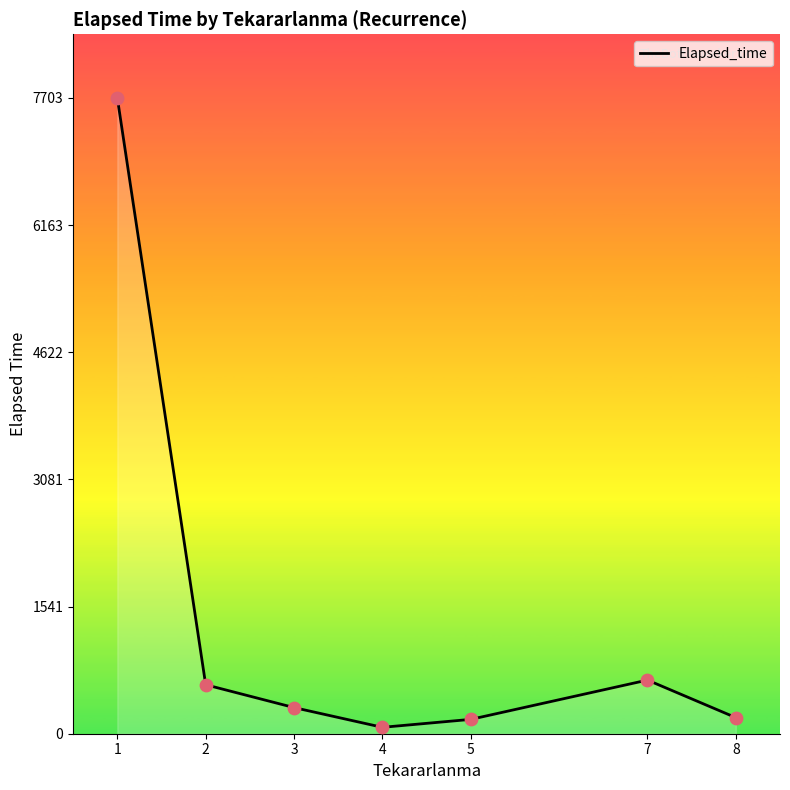

What is the change in value from 3 to 8?

-121.7